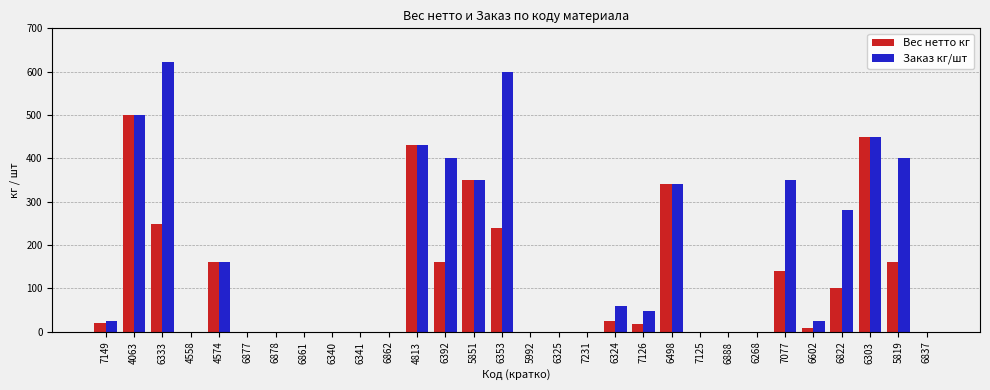

The Заказ кг/шт series shows -195.3 at 6340. True or false?

False